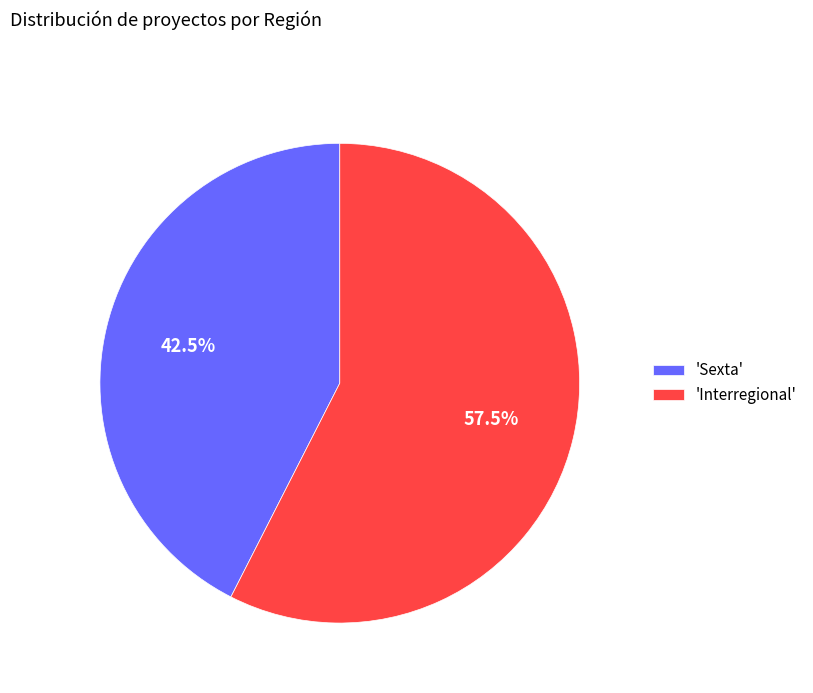

Between 'Interregional' and 'Sexta', which is larger?

'Interregional'